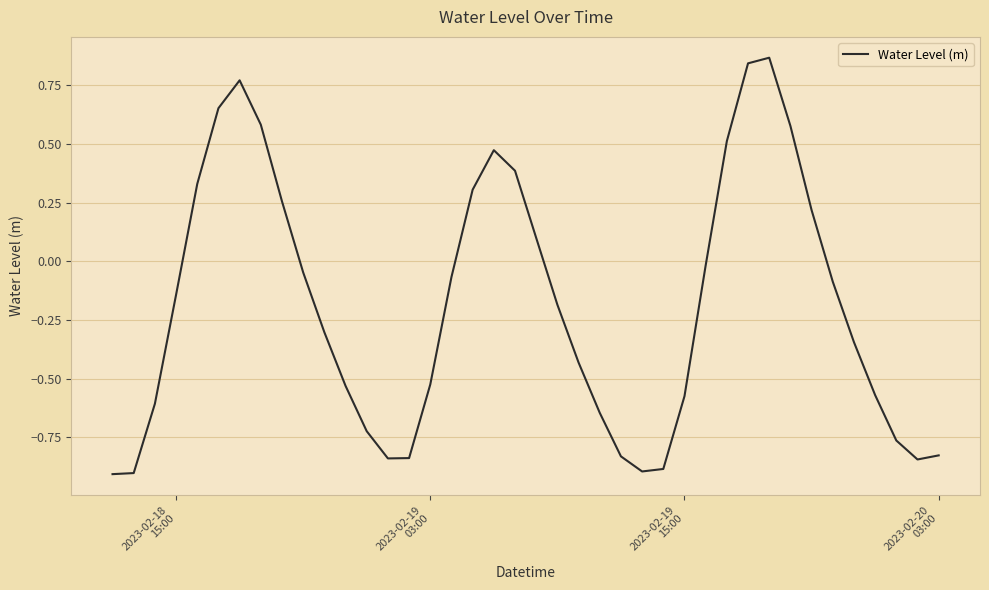

What is the smallest value displayed?

-0.9